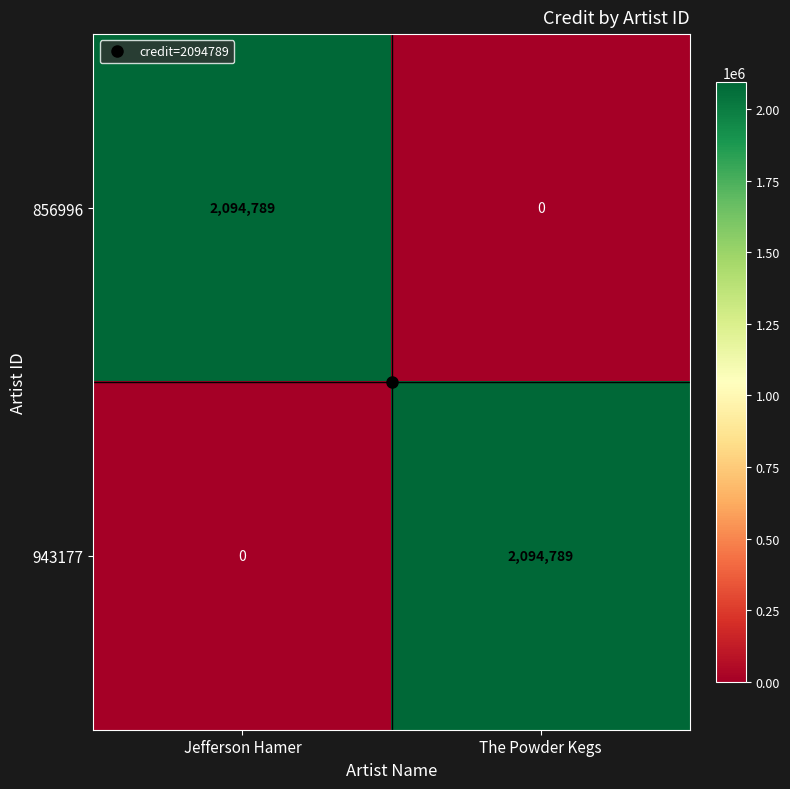

At which label is 856996 closest to 1047394?

The Powder Kegs